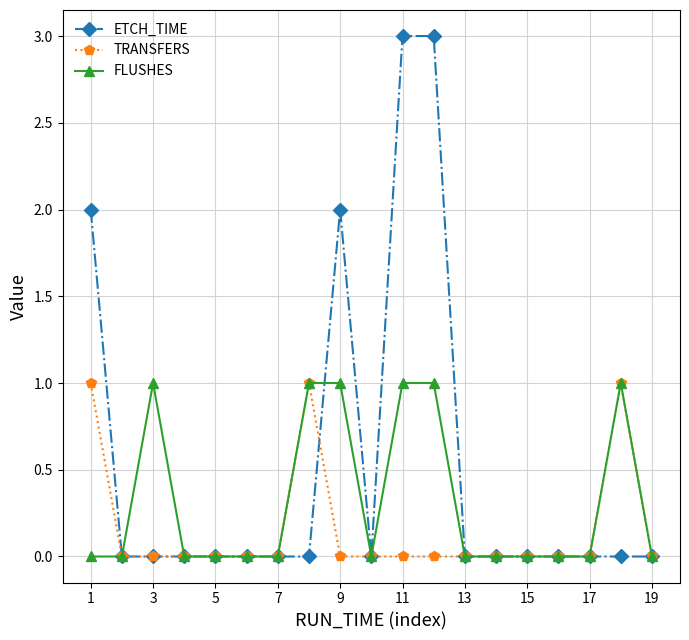

Which series has the largest range (max minus min)?

ETCH_TIME